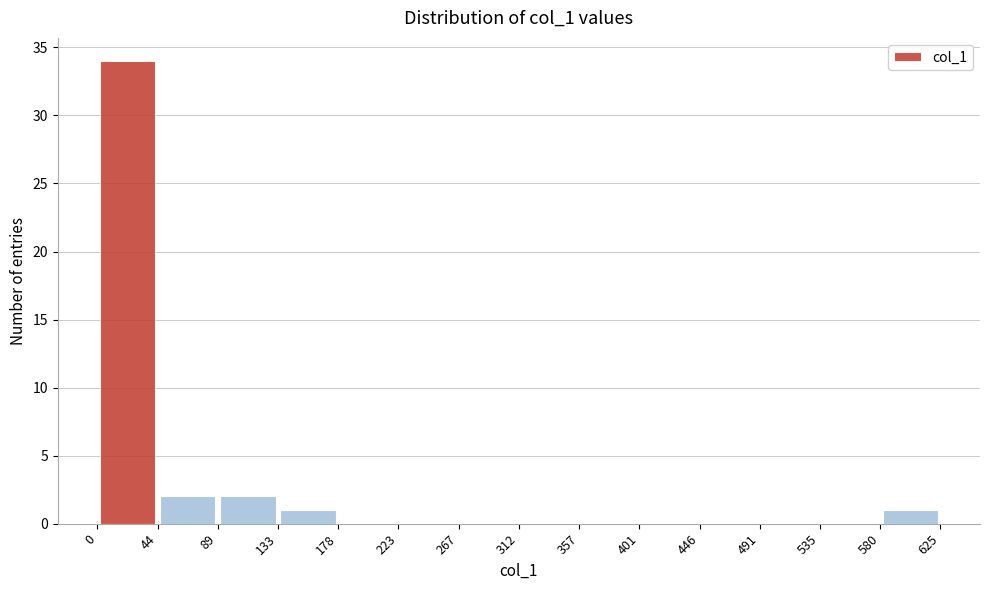

Reading left to right, list every bar in this chart as the range it spans on the x-axis followed by its height. The values are not printed on the chart, so give them approximately, as read against the axis.

0 to 44: 34
44 to 89: 2
89 to 133: 2
133 to 178: 1
178 to 223: 0
223 to 267: 0
267 to 312: 0
312 to 357: 0
357 to 401: 0
401 to 446: 0
446 to 491: 0
491 to 535: 0
535 to 580: 0
580 to 625: 1